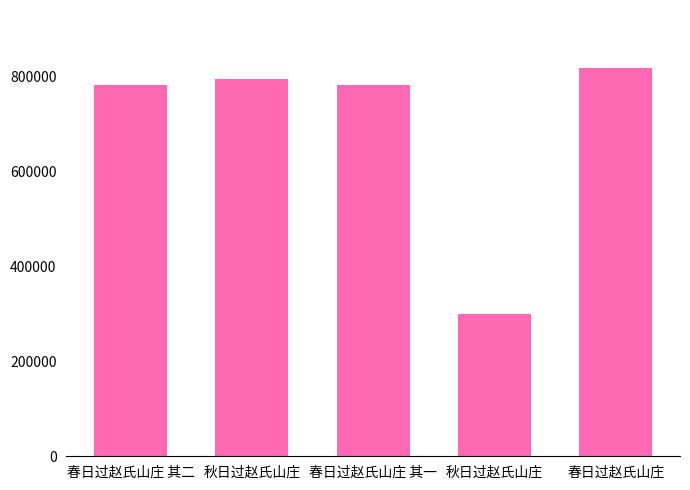

How many bars are there in total?

5